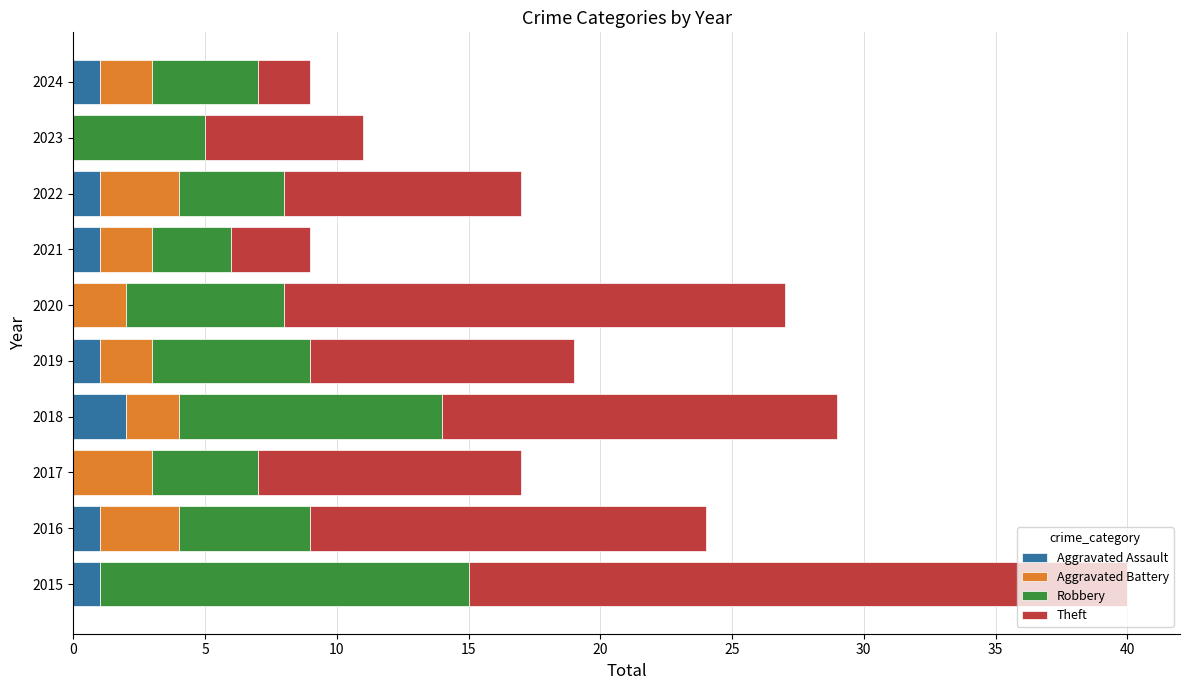

Which category has the highest value in the Aggravated Assault series?

2018